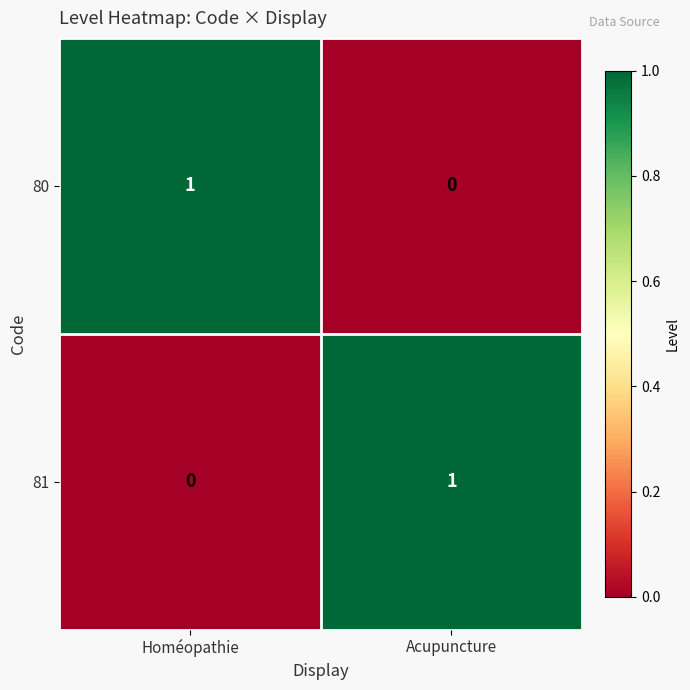

True or false: 81 has a value of 0 at Homéopathie.

True